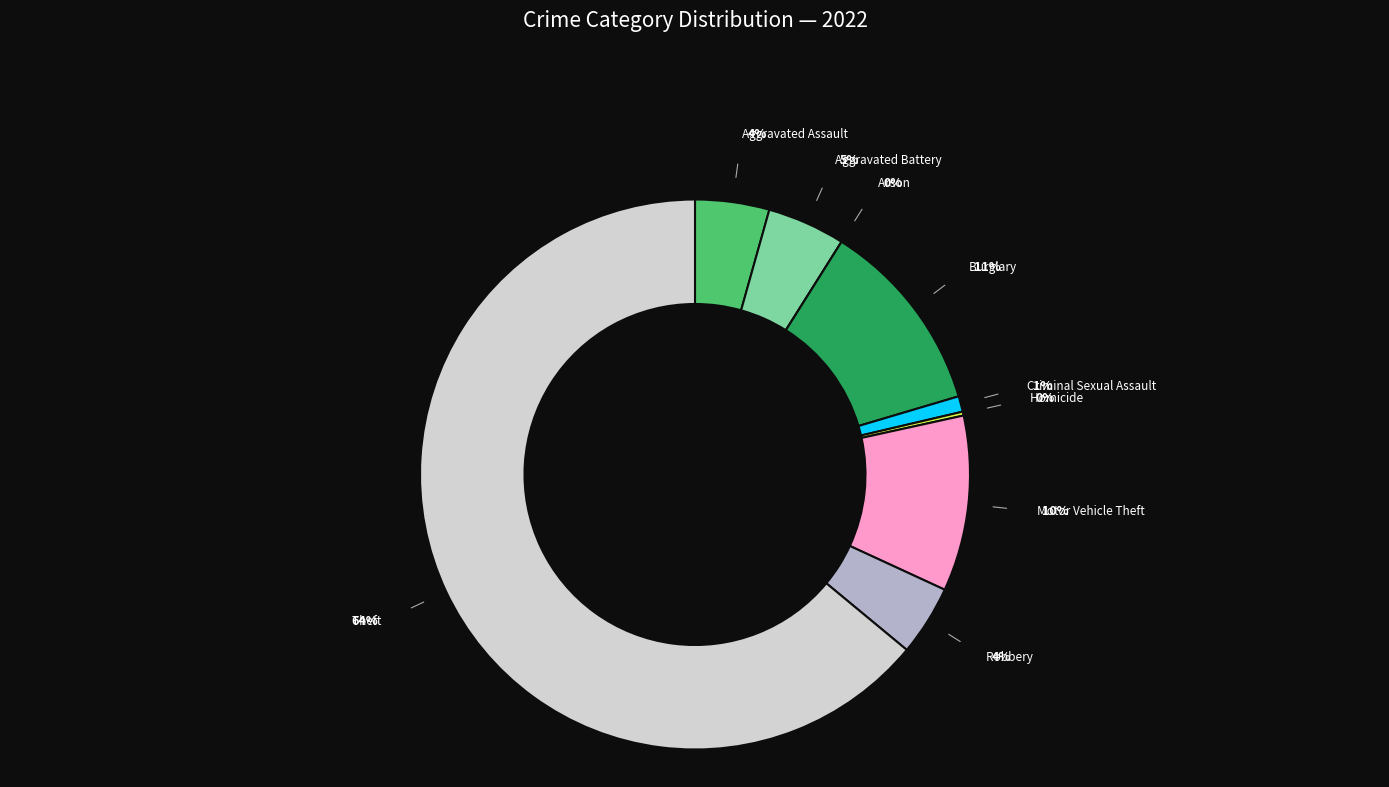

To the nearest percent, what is the difference between the largest and smallest slice percentages?

64%